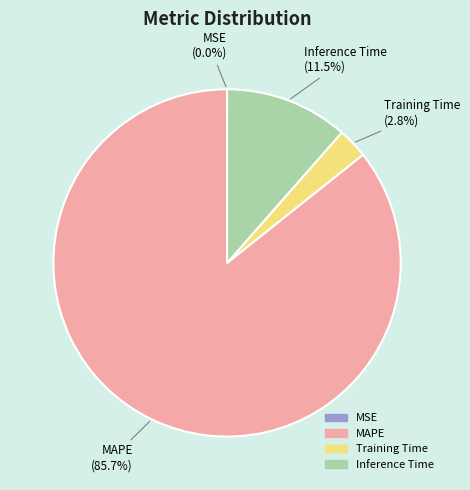

Which slice represents more than half of the pie?

MAPE